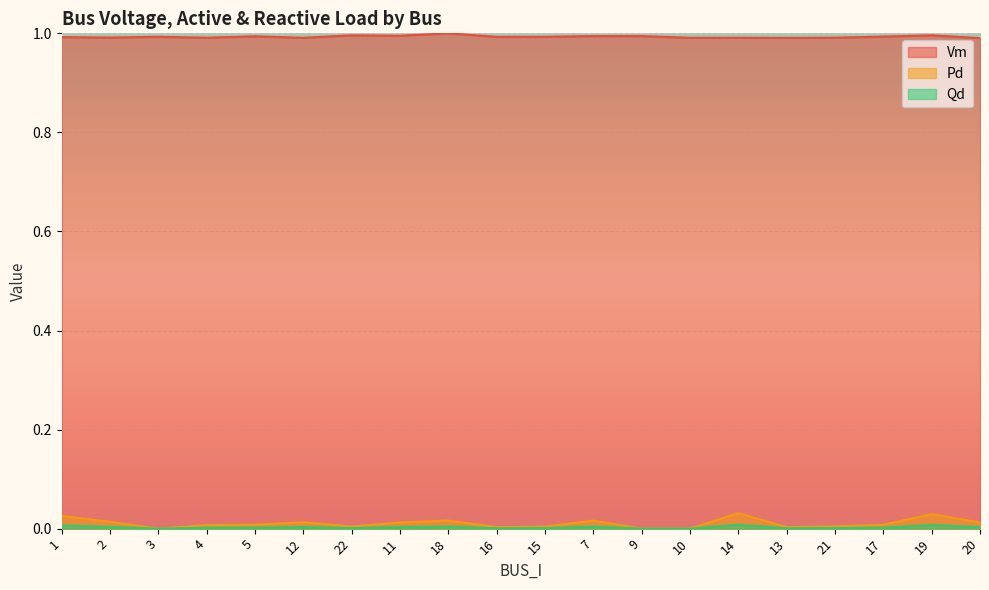

Count the number of categories in the chart.

20